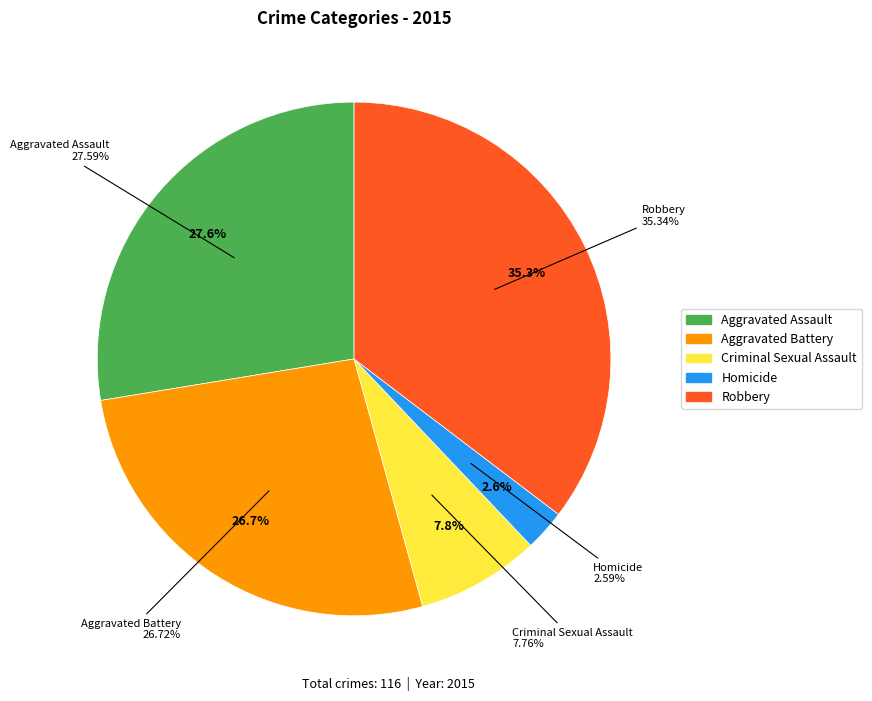

Which category has the smallest portion of the pie?

Homicide